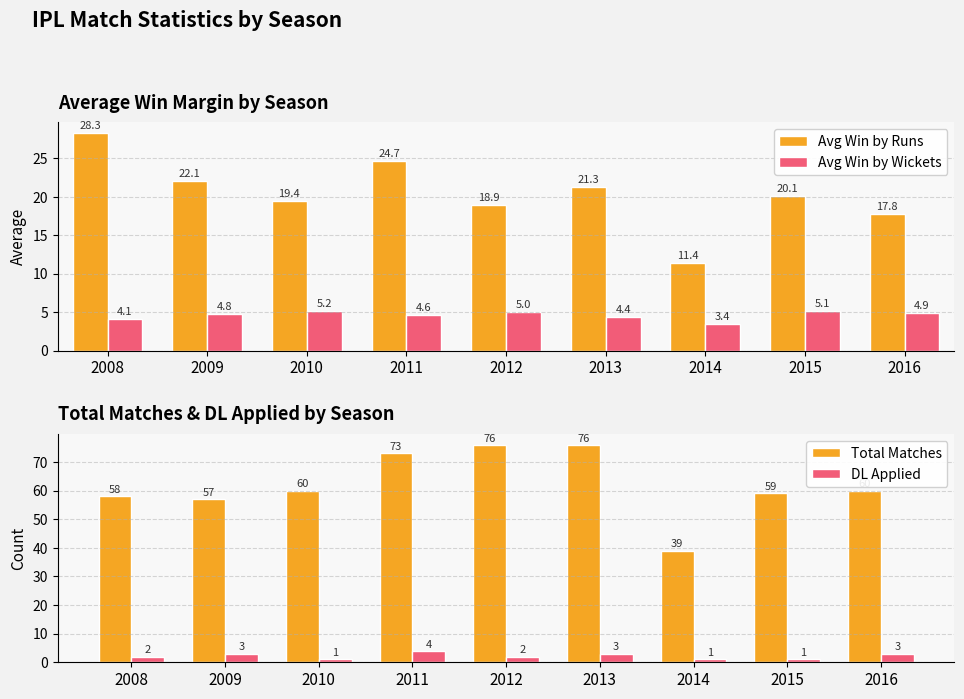

How many groups of bars are there?

9